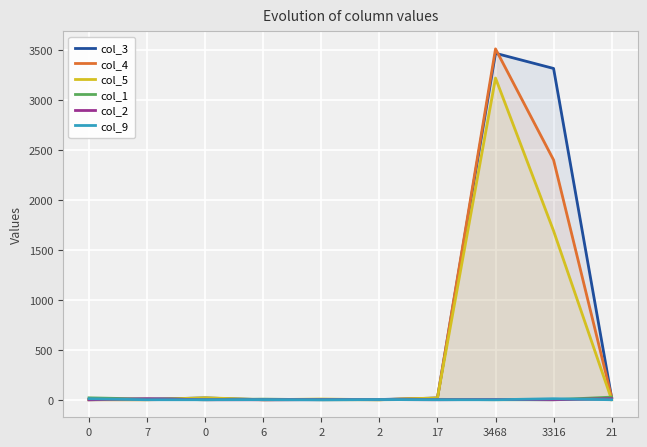

At how many categories does at least one series exceed 2097?

2